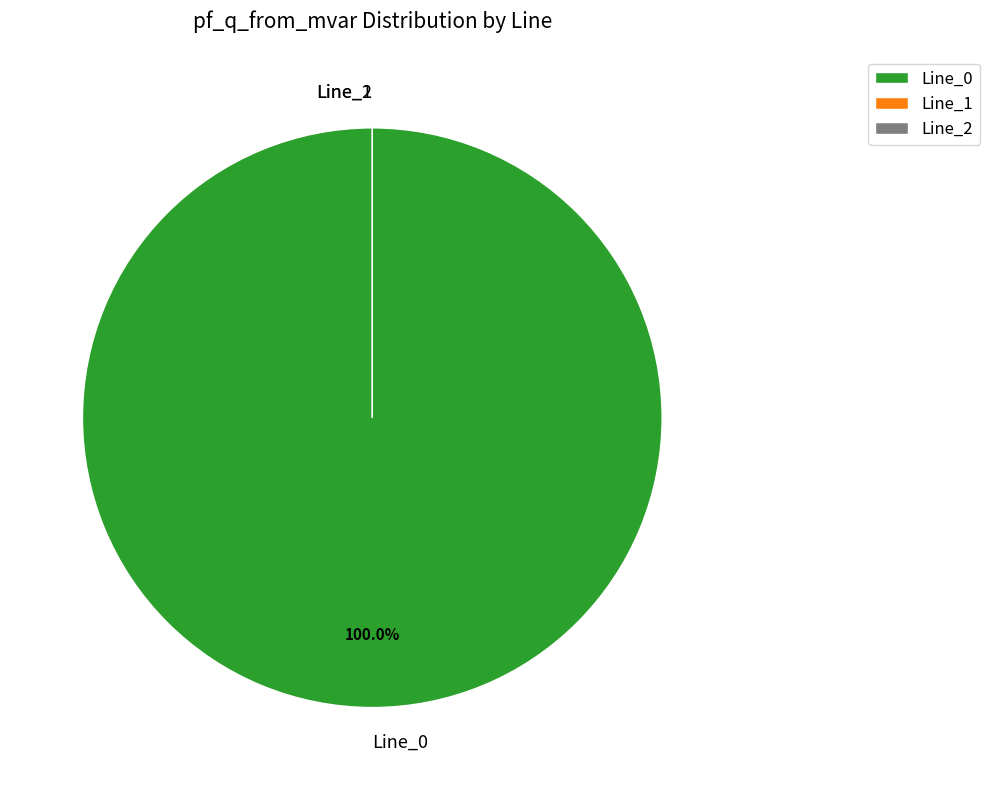

To the nearest percent, what is the difference between the Line_0 and Line_1 slice percentages?

100%